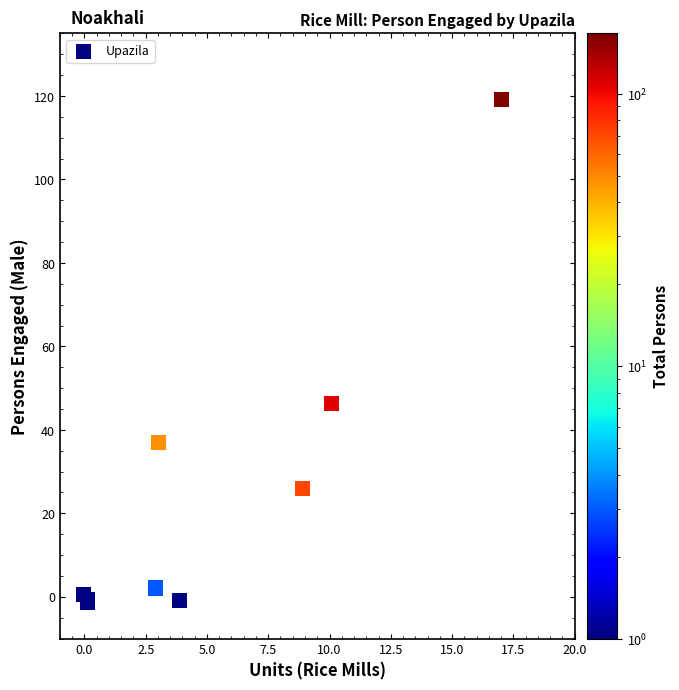

What Y value in the scatter plot is closest to 58?

46.4